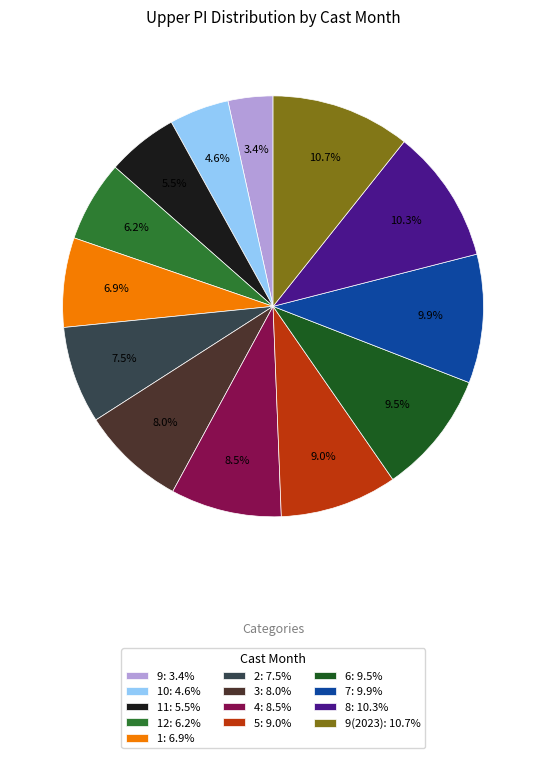

To the nearest percent, what is the difference between the largest and smallest slice percentages?

7%